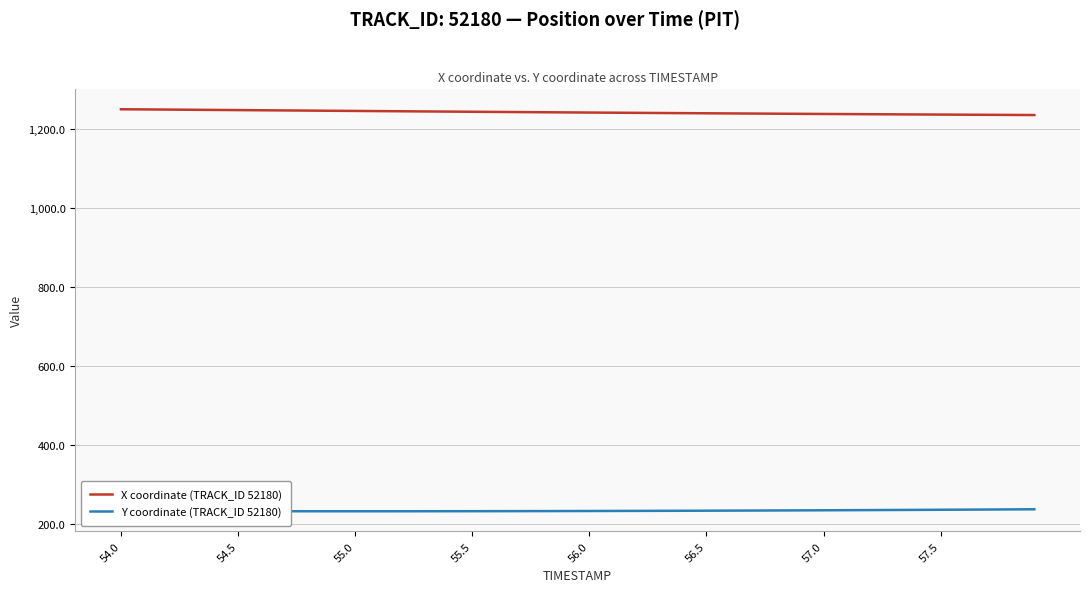

Rank the series by their maximum value, from lowest to highest.

Y coordinate (TRACK_ID 52180), X coordinate (TRACK_ID 52180)